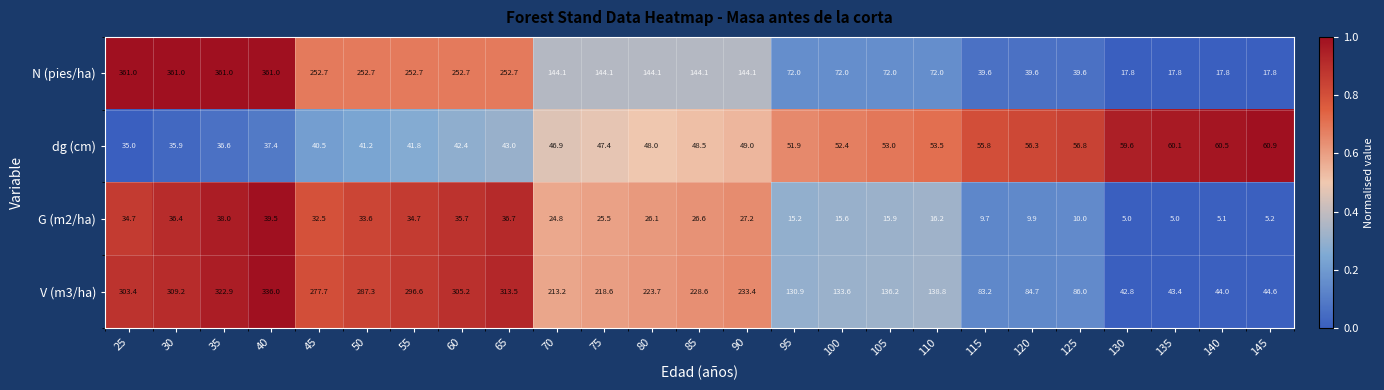

The value of G (m2/ha) at 105 is 15.9. True or false?

True